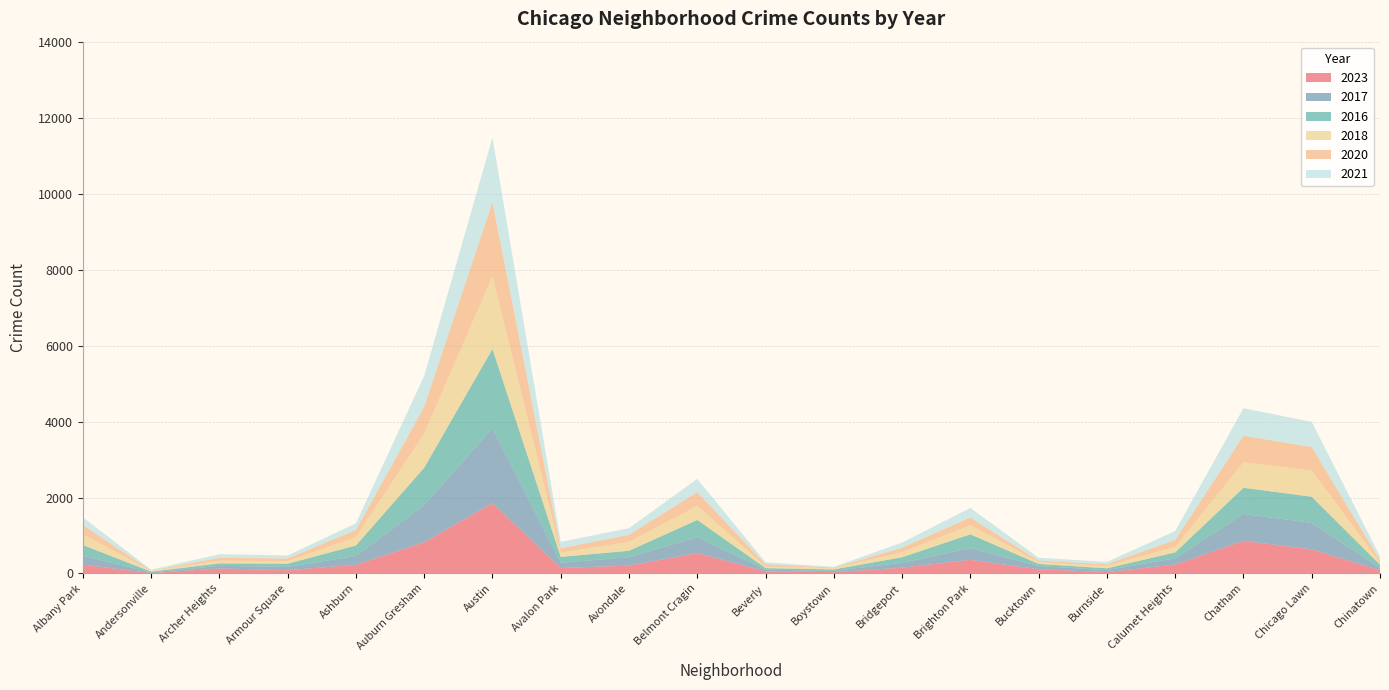

Reading left to right, list all the values displayed in this chart.

2023: Albany Park=232	Andersonville=11	Archer Heights=132	Armour Square=87	Ashburn=228	Auburn Gresham=823	Austin=1852	Avalon Park=144	Avondale=208	Belmont Cragin=538	Beverly=56	Boystown=35	Bridgeport=153	Brighton Park=359	Bucktown=111	Burnside=38	Calumet Heights=236	Chatham=859	Chicago Lawn=636	Chinatown=84
2017: Albany Park=235	Andersonville=17	Archer Heights=69	Armour Square=87	Ashburn=233	Auburn Gresham=978	Austin=1972	Avalon Park=142	Avondale=218	Belmont Cragin=420	Beverly=46	Boystown=33	Bridgeport=128	Brighton Park=309	Bucktown=85	Burnside=50	Calumet Heights=162	Chatham=711	Chicago Lawn=695	Chinatown=63
2016: Albany Park=282	Andersonville=20	Archer Heights=65	Armour Square=83	Ashburn=276	Auburn Gresham=983	Austin=2086	Avalon Park=151	Avondale=172	Belmont Cragin=451	Beverly=40	Boystown=39	Bridgeport=147	Brighton Park=363	Bucktown=55	Burnside=49	Calumet Heights=157	Chatham=686	Chicago Lawn=690	Chinatown=84
2018: Albany Park=281	Andersonville=19	Archer Heights=69	Armour Square=69	Ashburn=218	Auburn Gresham=898	Austin=1912	Avalon Park=115	Avondale=233	Belmont Cragin=369	Beverly=41	Boystown=34	Bridgeport=129	Brighton Park=240	Bucktown=47	Burnside=60	Calumet Heights=145	Chatham=670	Chicago Lawn=691	Chinatown=52
2020: Albany Park=246	Andersonville=8	Archer Heights=78	Armour Square=70	Ashburn=193	Auburn Gresham=708	Austin=1959	Avalon Park=113	Avondale=188	Belmont Cragin=365	Beverly=62	Boystown=14	Bridgeport=124	Brighton Park=203	Bucktown=41	Burnside=47	Calumet Heights=185	Chatham=703	Chicago Lawn=618	Chinatown=63
2021: Albany Park=203	Andersonville=25	Archer Heights=94	Armour Square=79	Ashburn=171	Auburn Gresham=811	Austin=1695	Avalon Park=168	Avondale=174	Belmont Cragin=346	Beverly=49	Boystown=21	Bridgeport=134	Brighton Park=251	Bucktown=77	Burnside=60	Calumet Heights=231	Chatham=722	Chicago Lawn=661	Chinatown=103